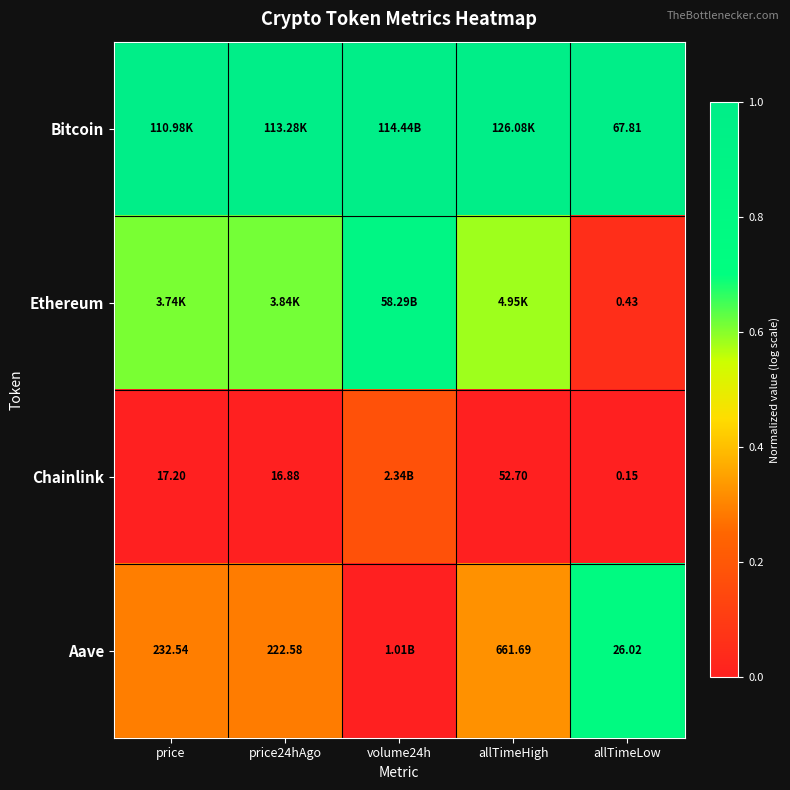

Is the value of Ethereum at allTimeLow greater than the value of Aave at allTimeLow?

No